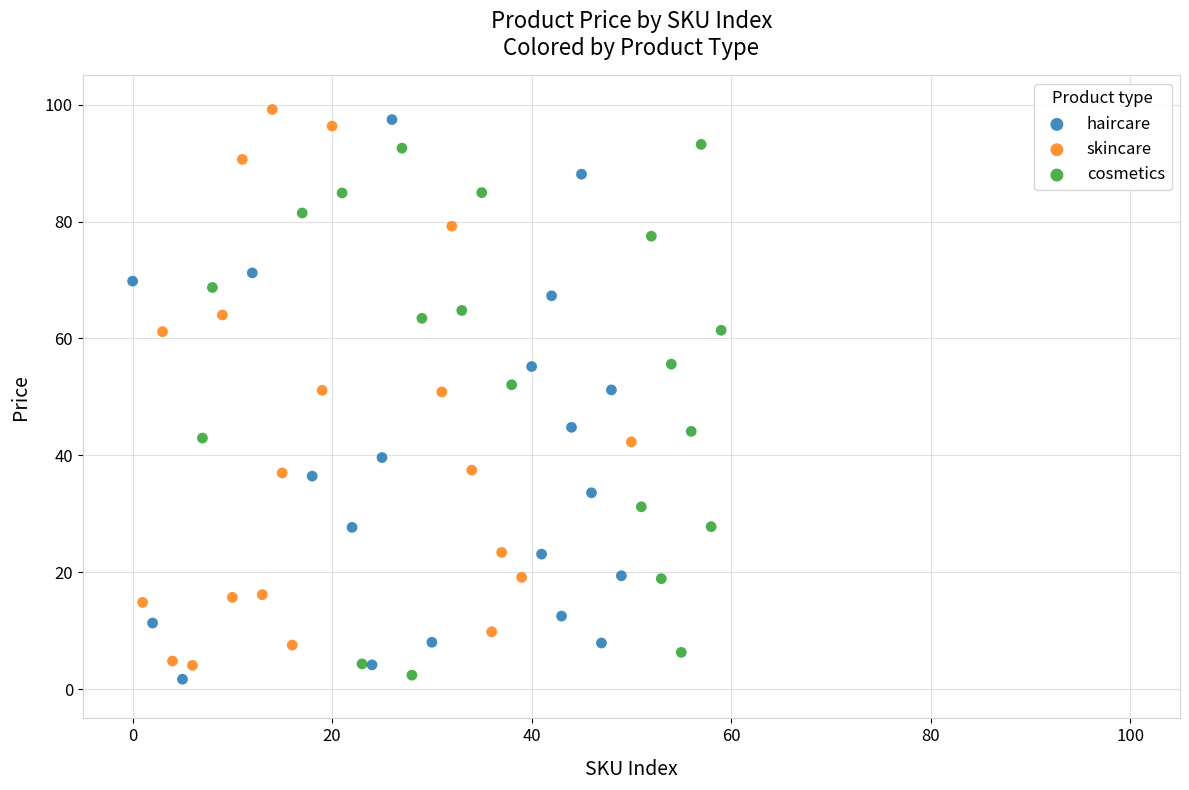

Which series contains the highest Y value?

skincare